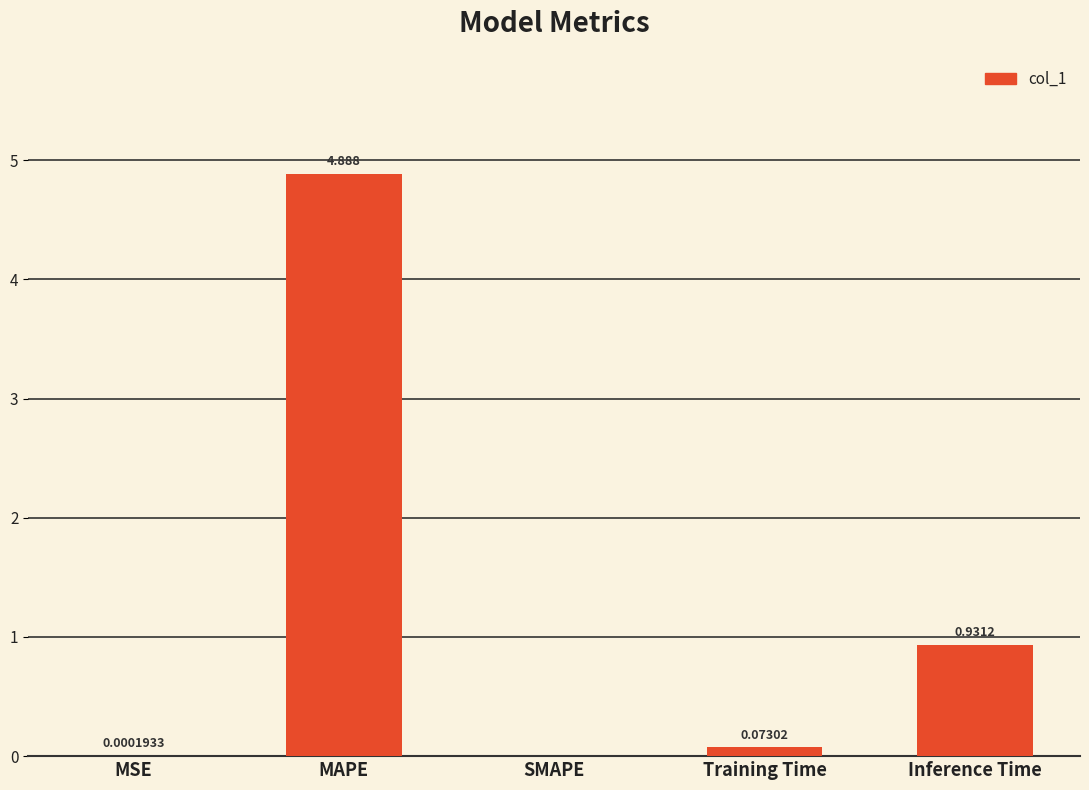

Are the bars grouped side by side (vs. stacked)?

No